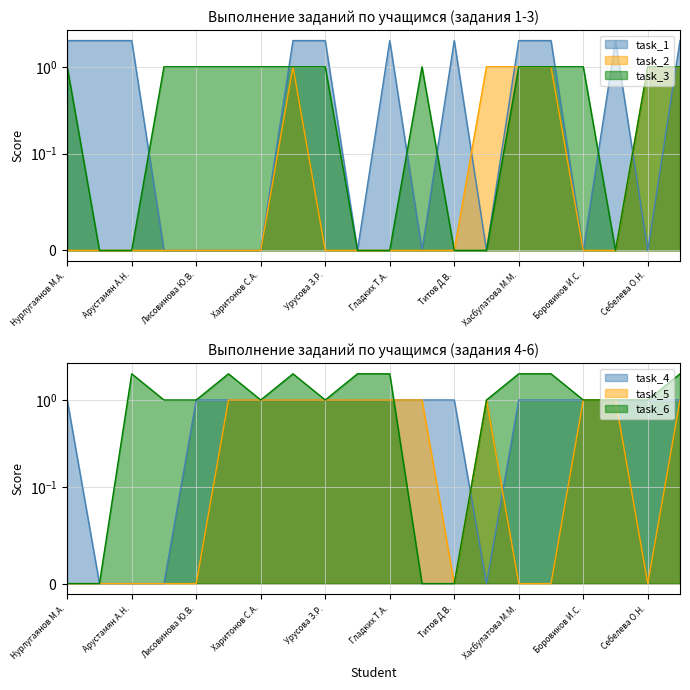

What is the greatest value displayed?

2.0